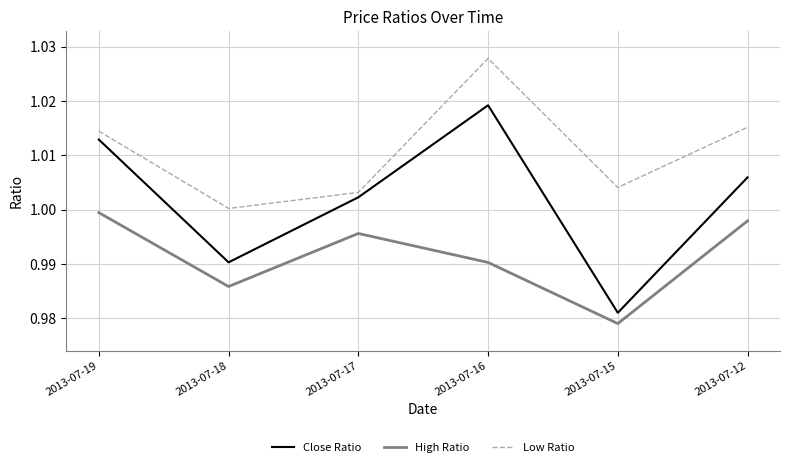

True or false: Close Ratio has a value of 1.0 at 2013-07-19.

True